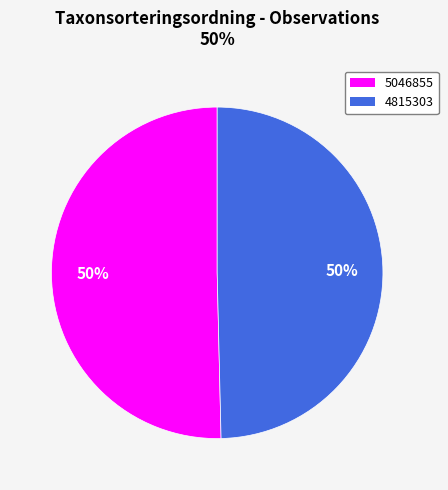

Which has a higher value, 5046855 or 4815303?

5046855